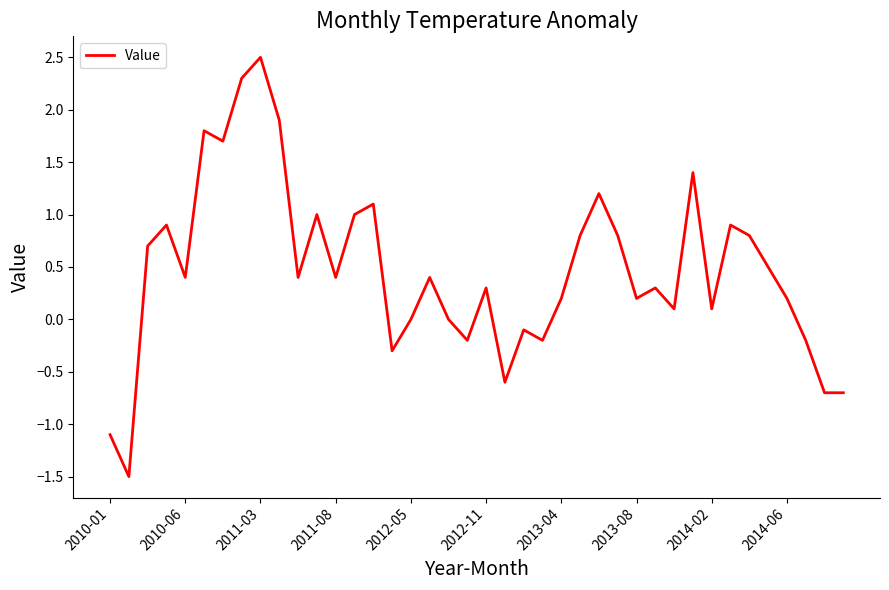

What is the smallest value displayed?

-1.5